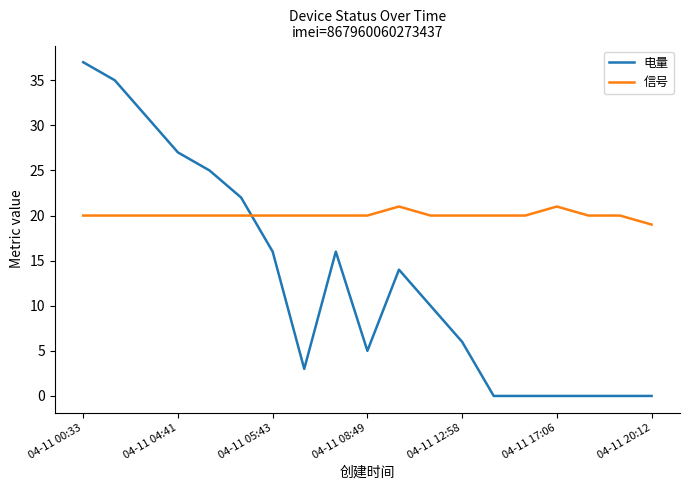

Which series has the largest range (max minus min)?

电量